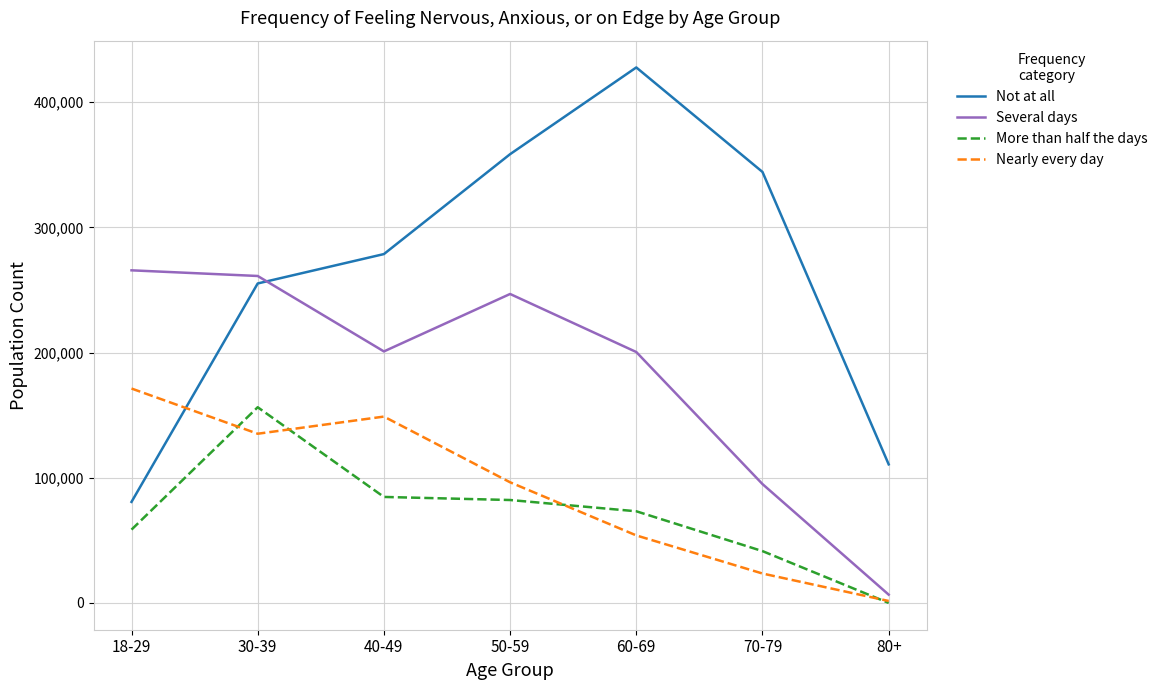

What are all the series names shown in the legend?

Not at all, Several days, More than half the days, Nearly every day